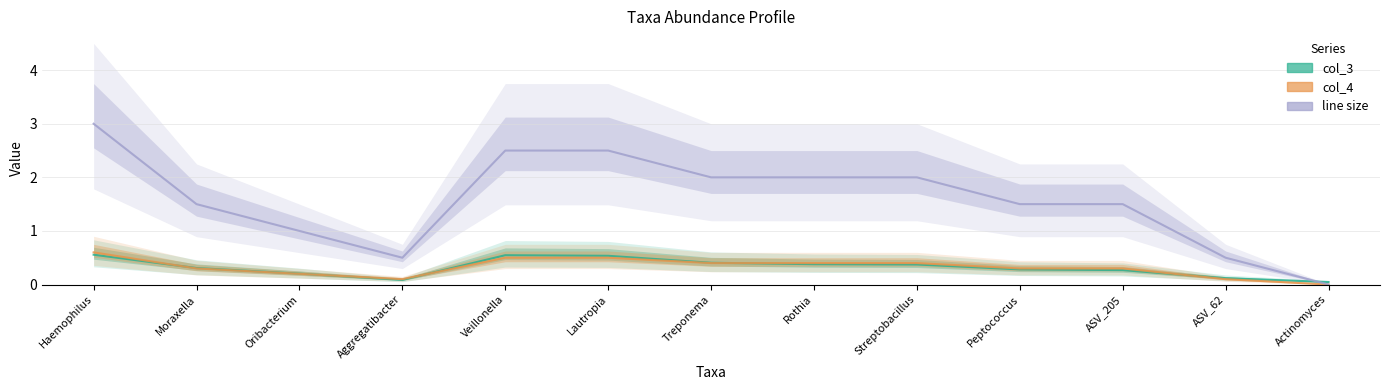

True or false: line size and col_4 cross at least once.

False